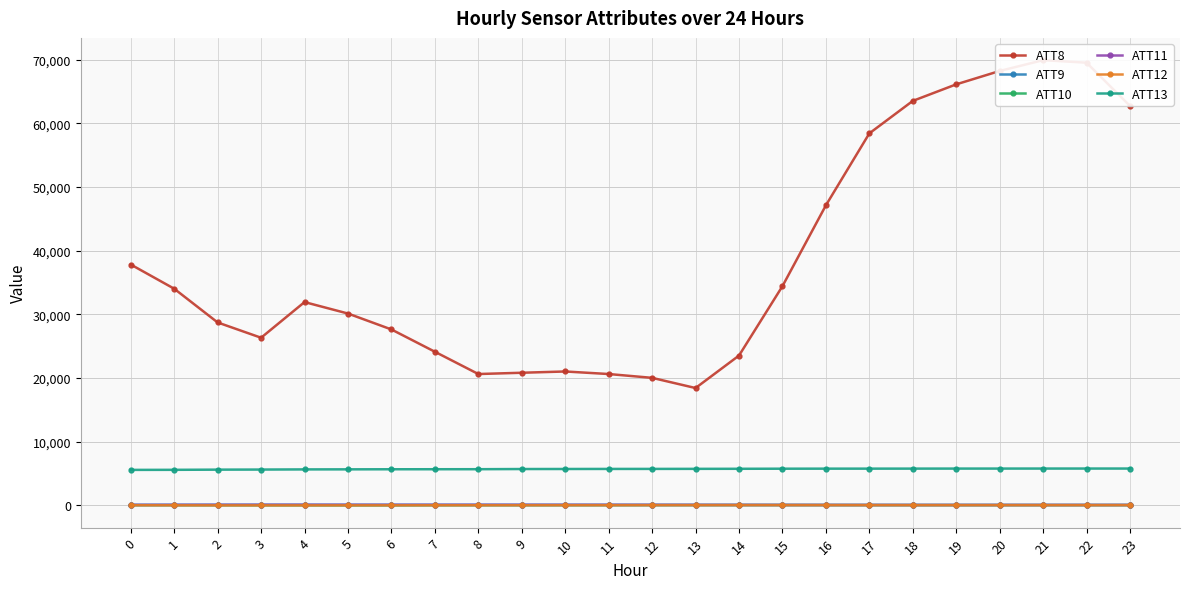

True or false: ATT11 and ATT9 intersect in this chart.

True